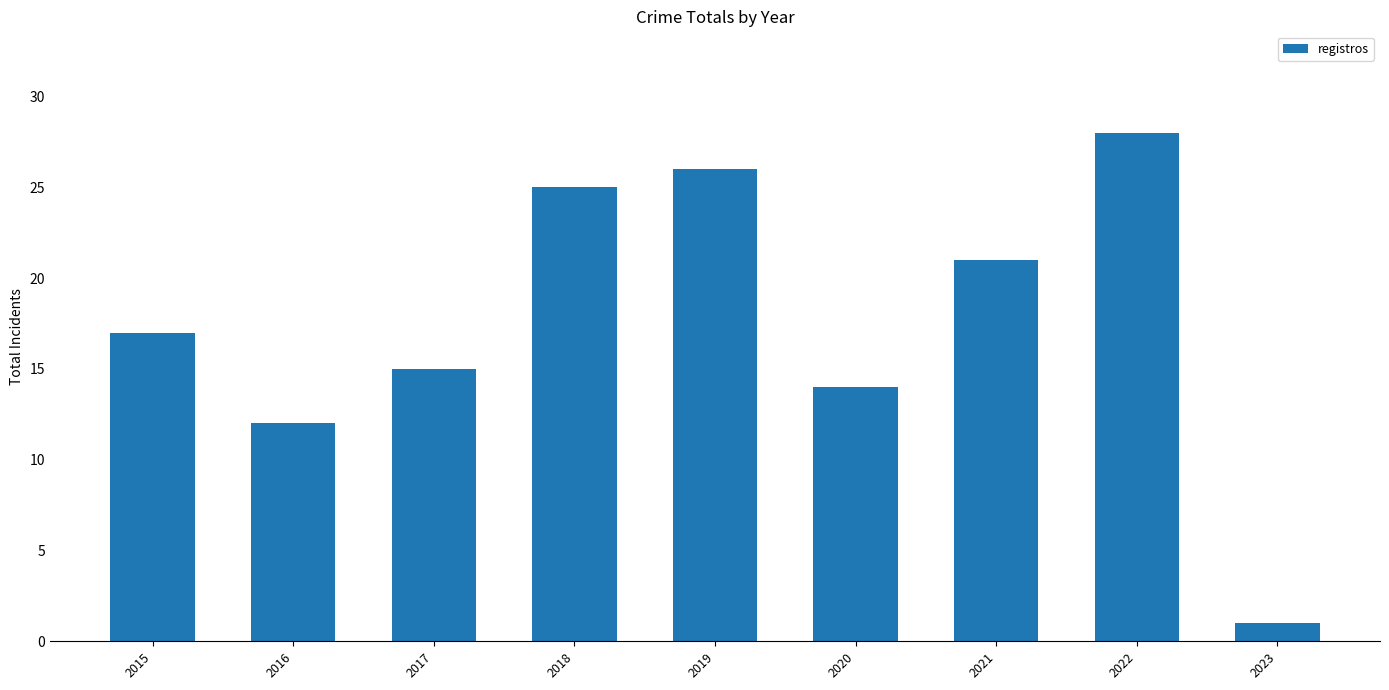

The chart shows a value of 25 at 2018. True or false?

True